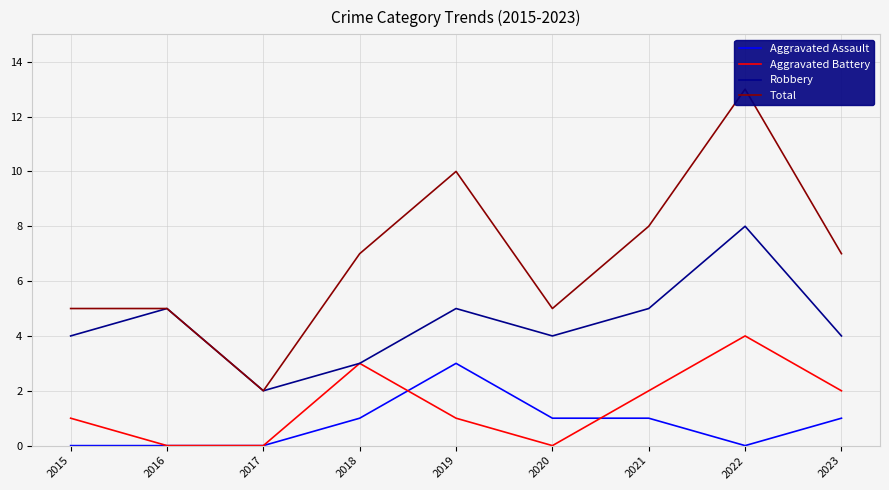

True or false: Robbery has a value of 3 at 2019.

False